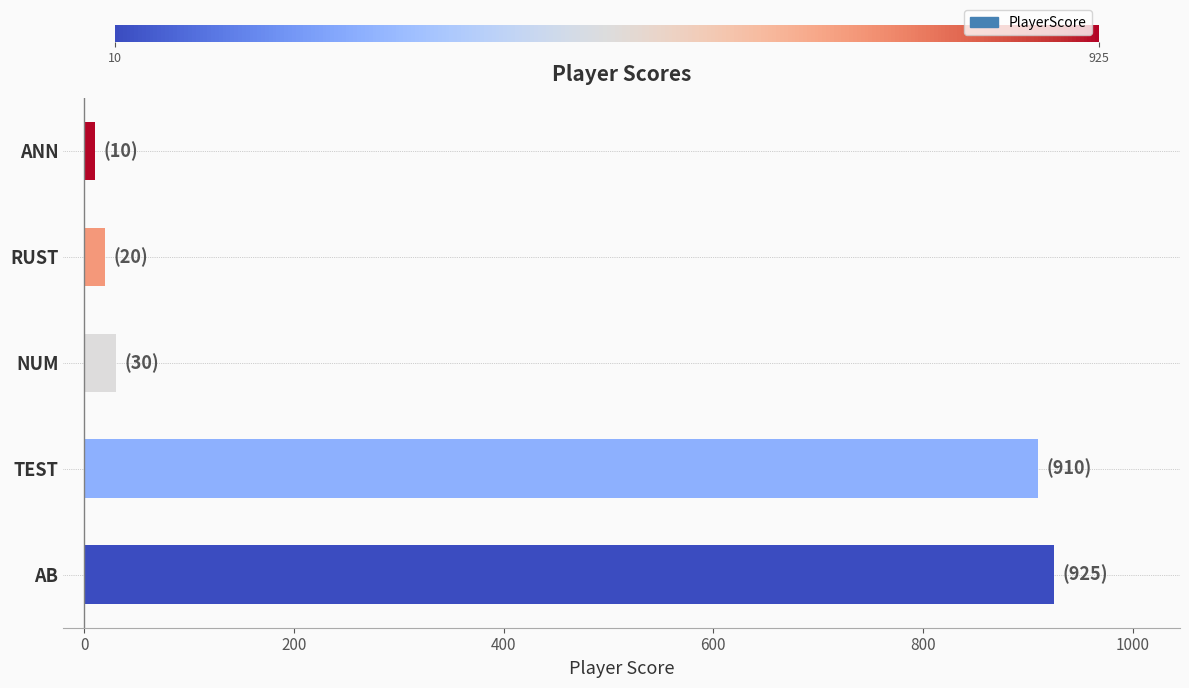

Rank the categories by value from lowest to highest.

ANN, RUST, NUM, TEST, AB